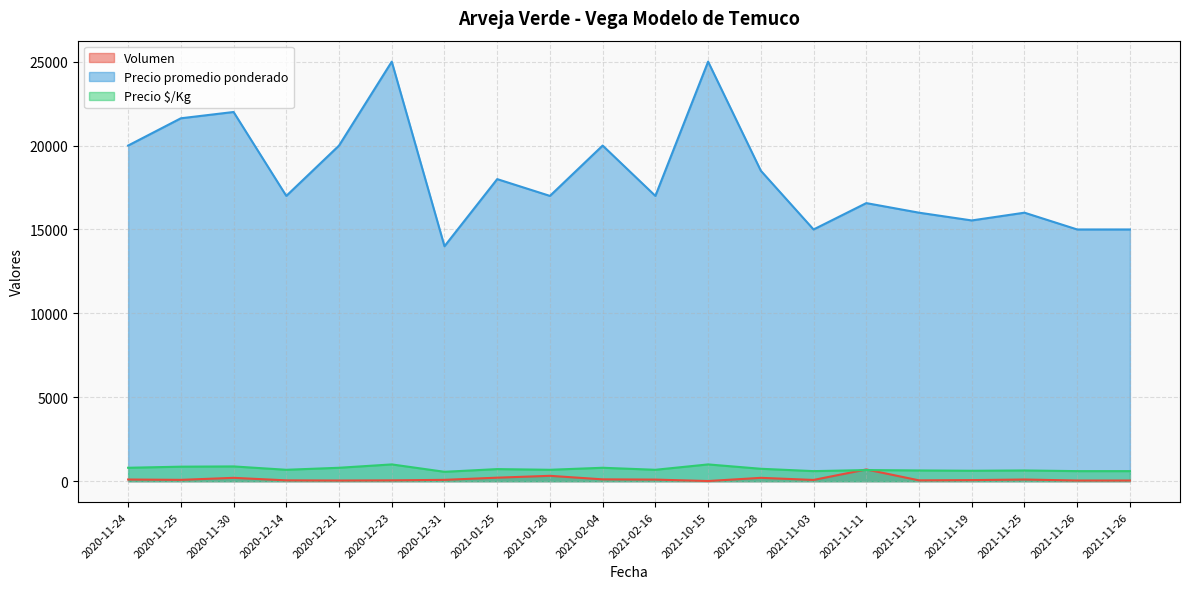

Is the value of Precio promedio ponderado at 2020-11-24 greater than the value of Precio $/Kg at 2021-10-15?

Yes